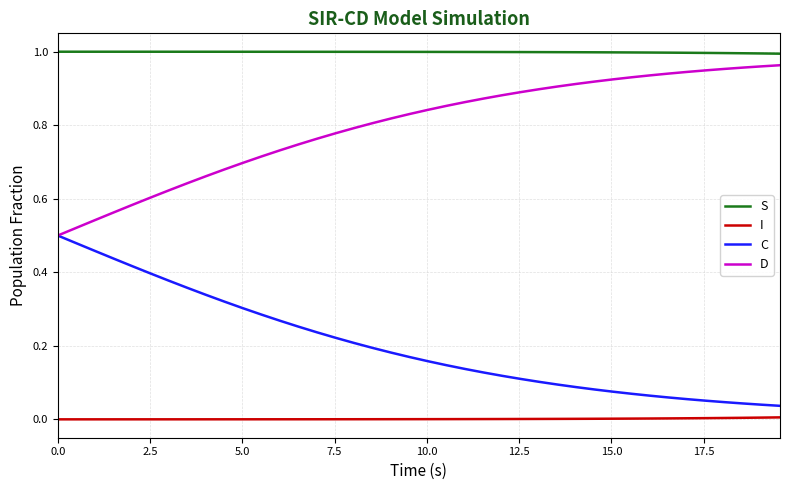

List the series in order of their overall mean, highest first.

S, D, C, I